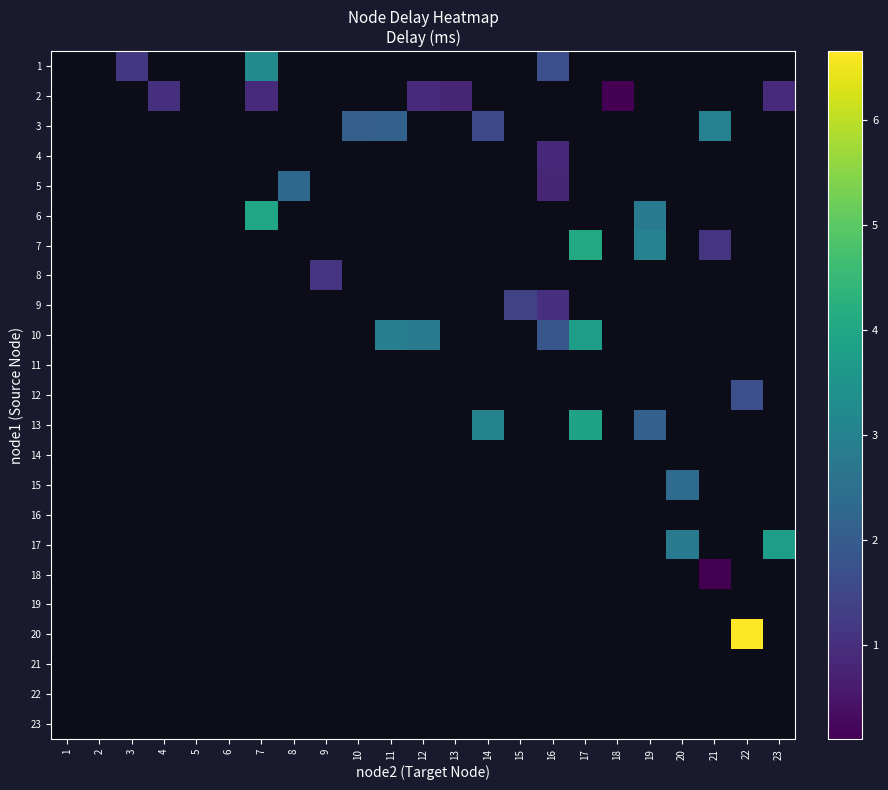

Is the value of 19 at 22 greater than the value of 20 at 14?

No